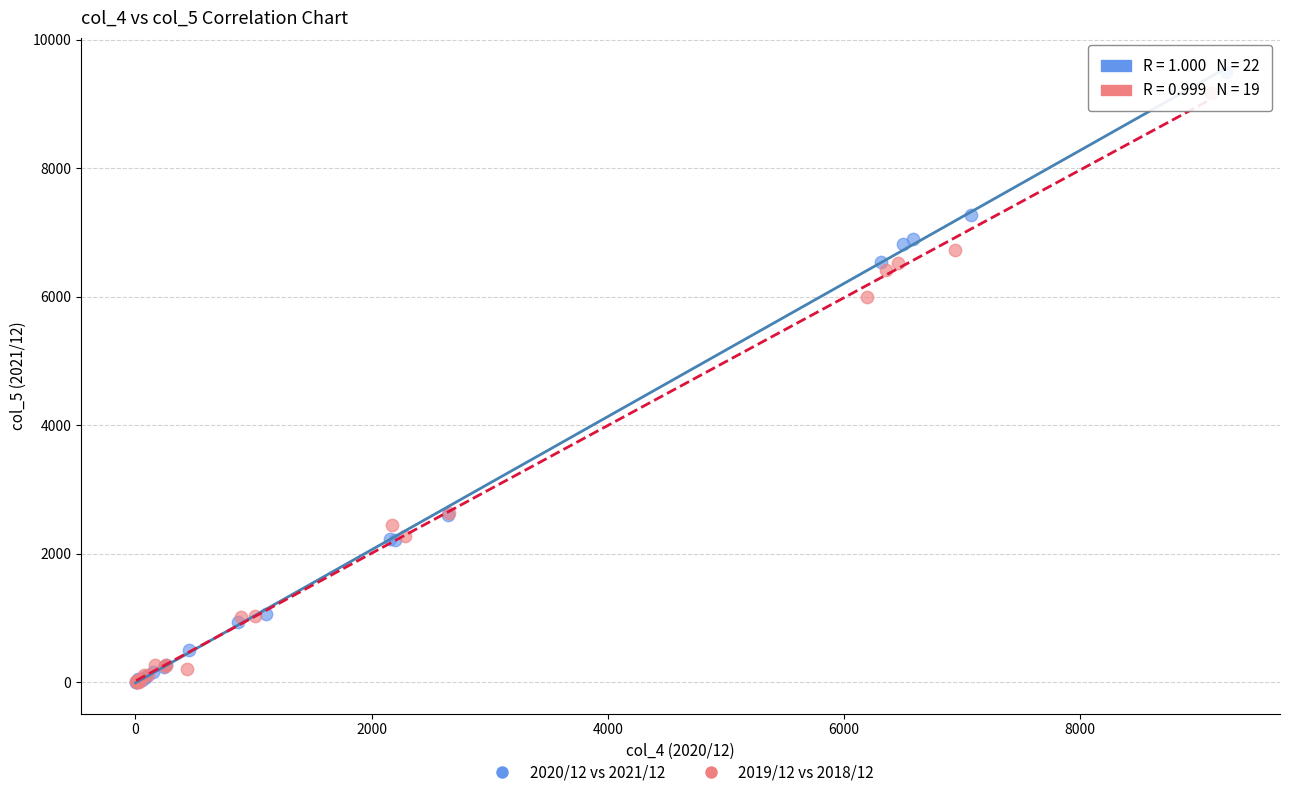

Which series has the largest Y range (max minus min)?

2020/12 vs 2021/12